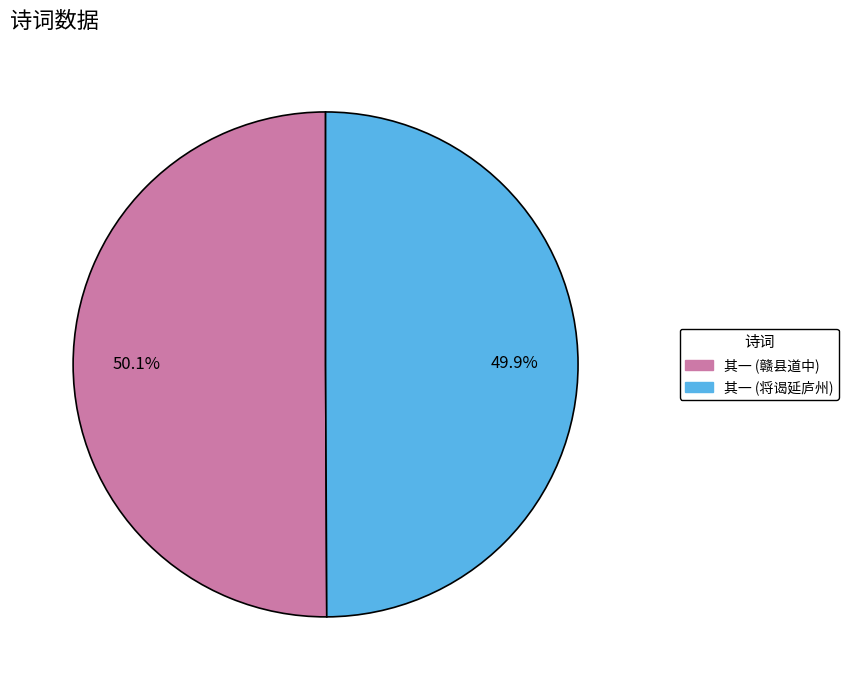

Does any single category account for the majority?

Yes